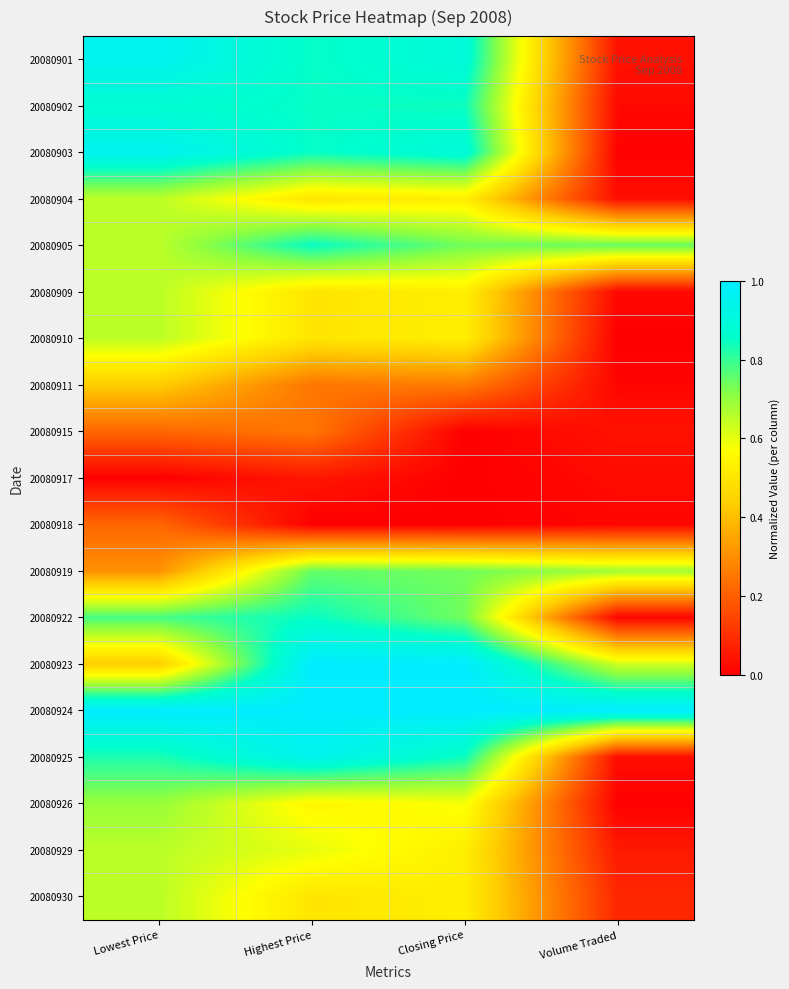

What is the total value across all series at Closing Price?

11.2